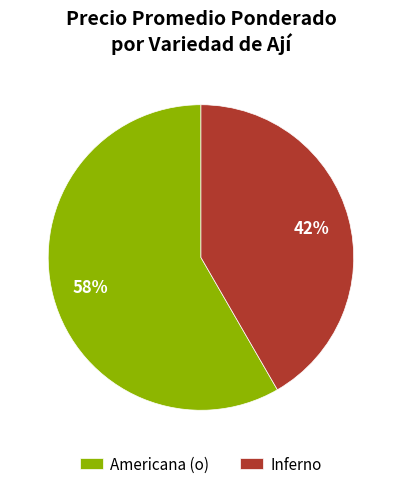

What is the ratio of the value at Americana (o) to the value at Inferno?

1.4